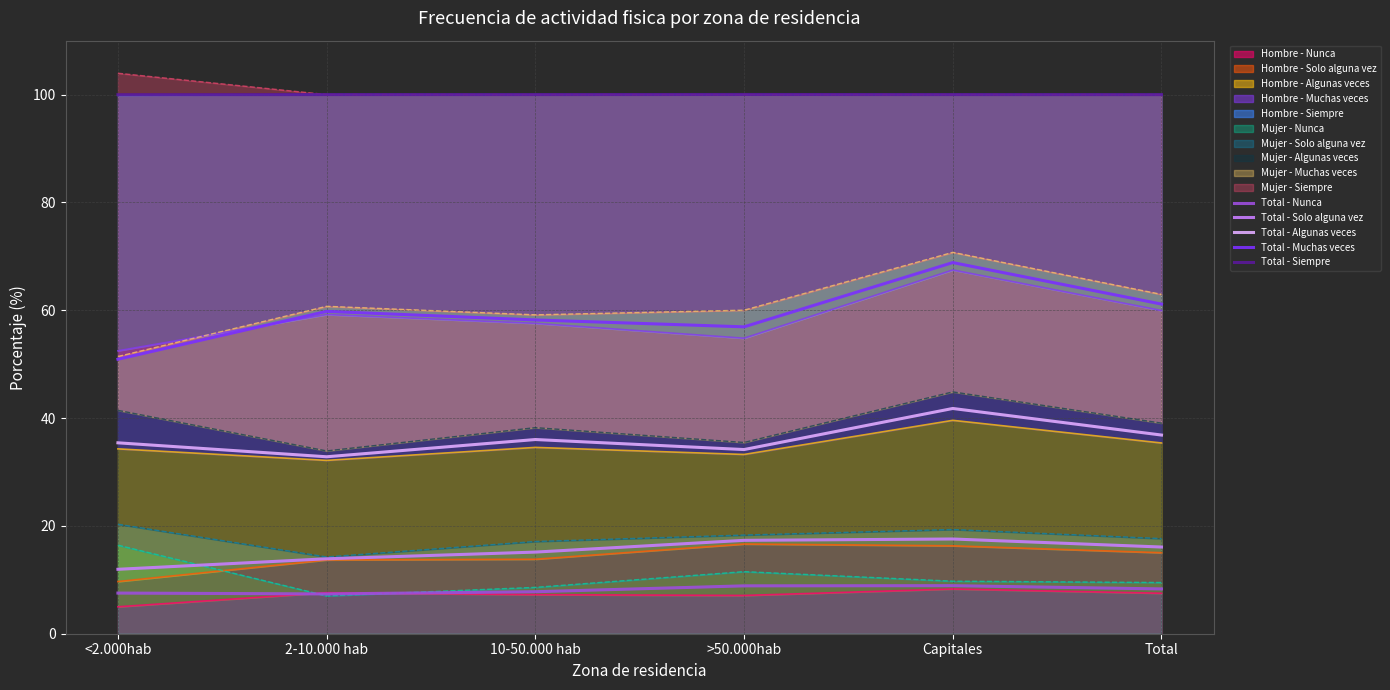

True or false: Total - Muchas veces and Total - Siempre cross at least once.

False